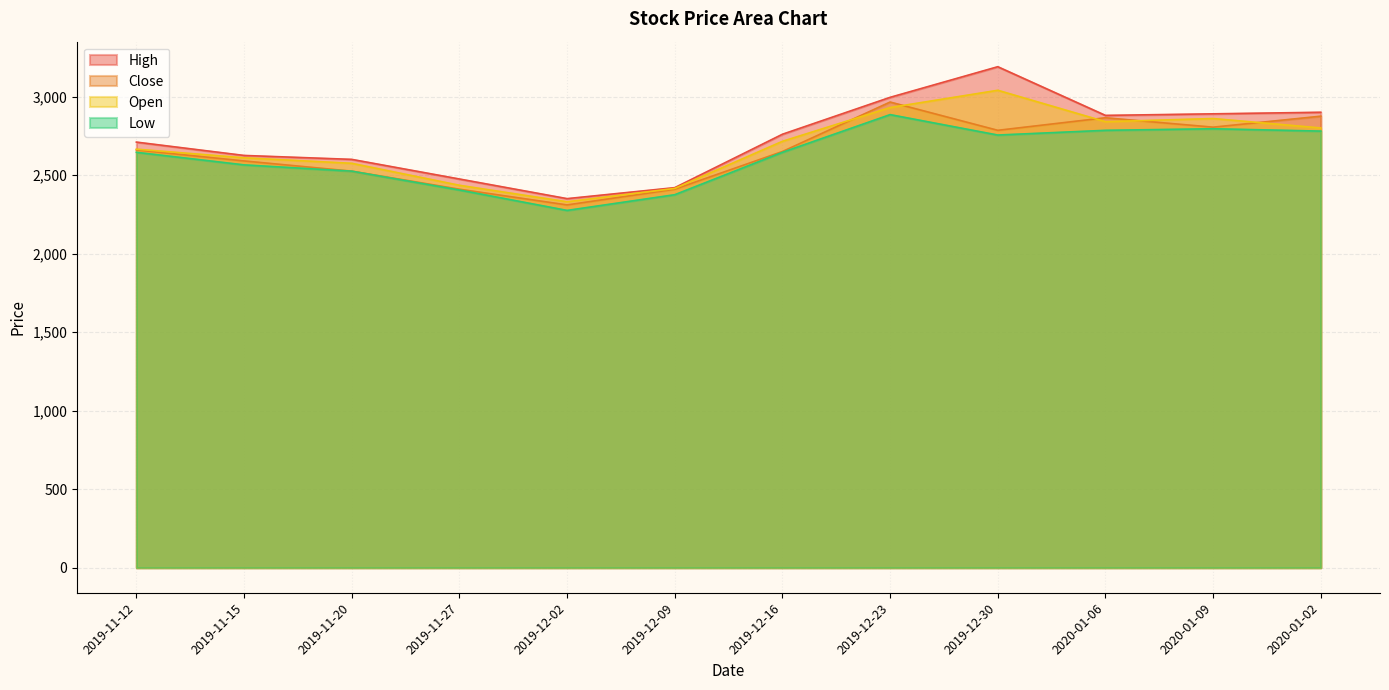

Which has a higher value, 2019-12-02 or 2019-12-30?

2019-12-30